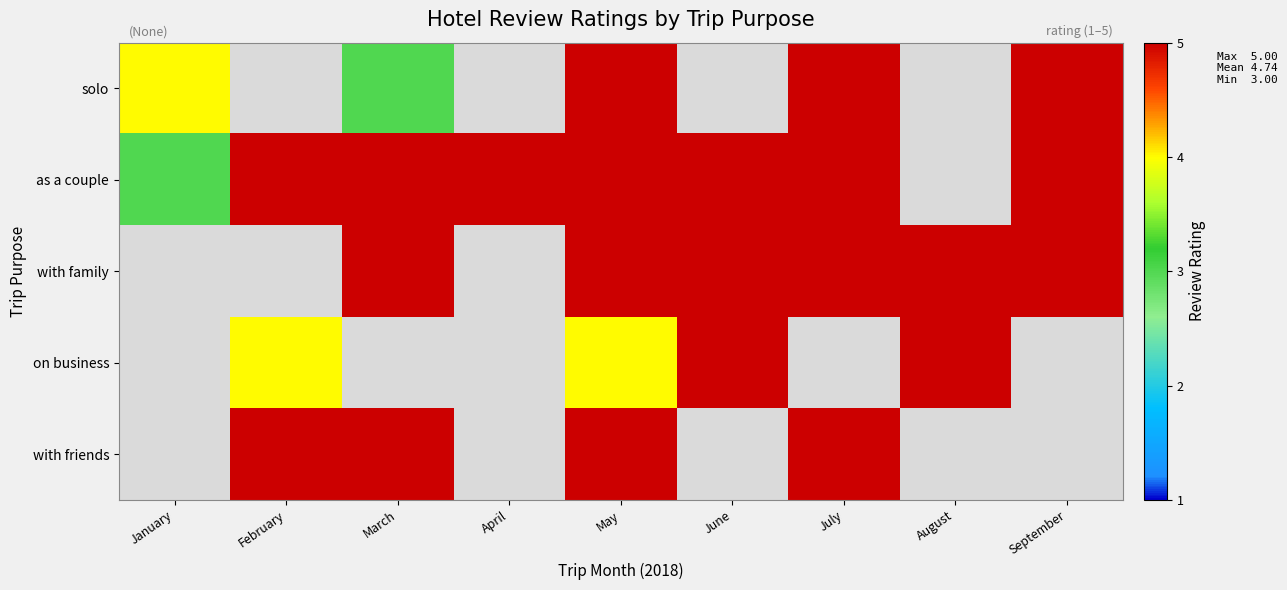

What is the difference between the highest and lowest values at January?

4